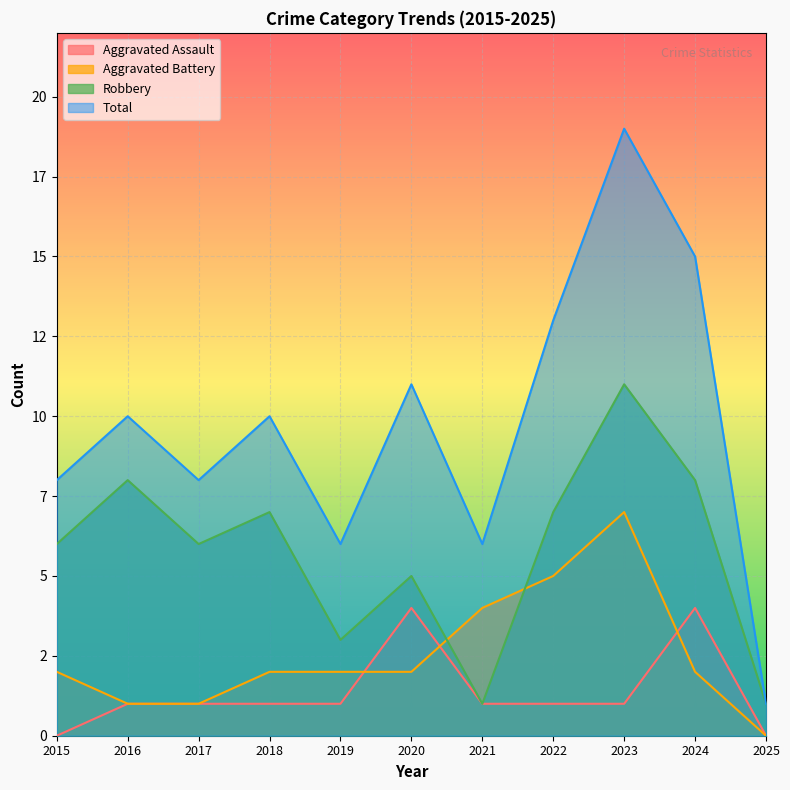

List the series in order of their peak value, lowest first.

Aggravated Assault, Aggravated Battery, Robbery, Total